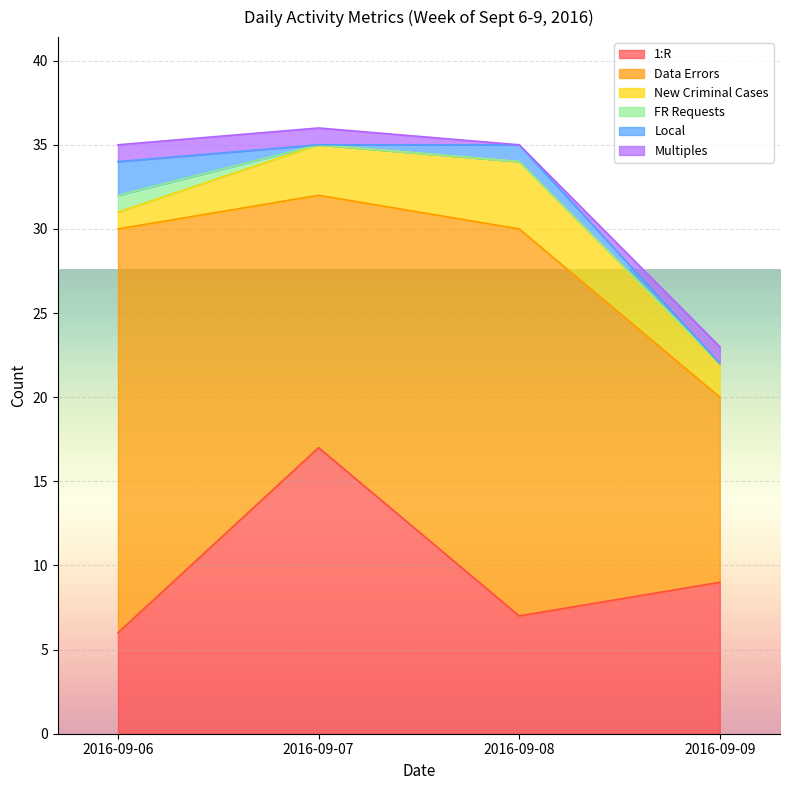

The value of Multiples at 2016-09-07 is 1. True or false?

True